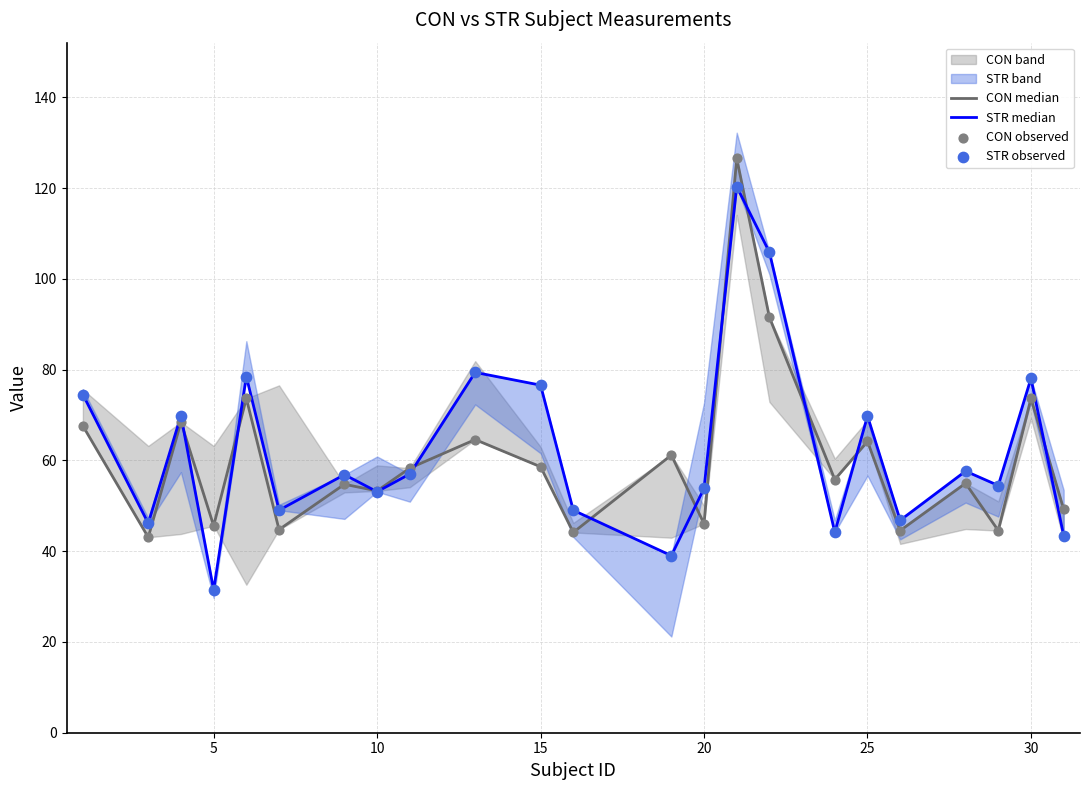

Which series has the largest Y range (max minus min)?

STR median